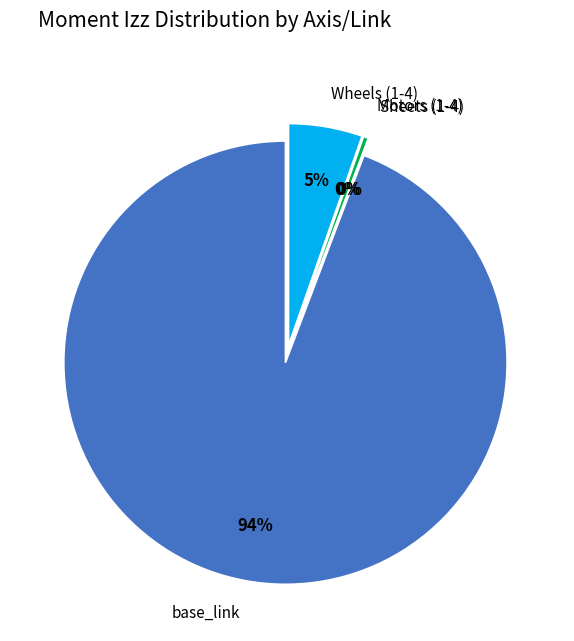

Is it true that base_link is 85% of the pie?

False